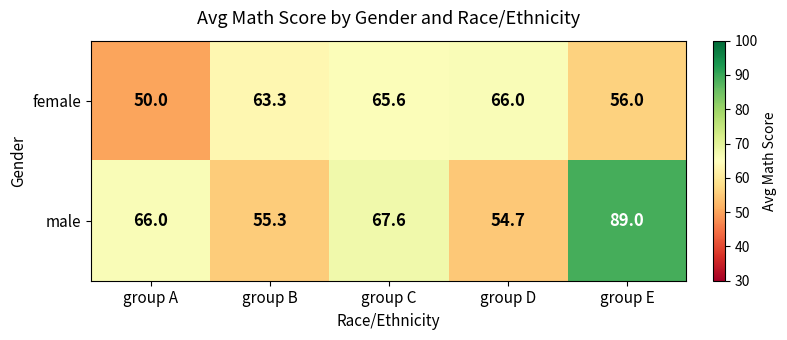

Count the number of data series in this chart.

2